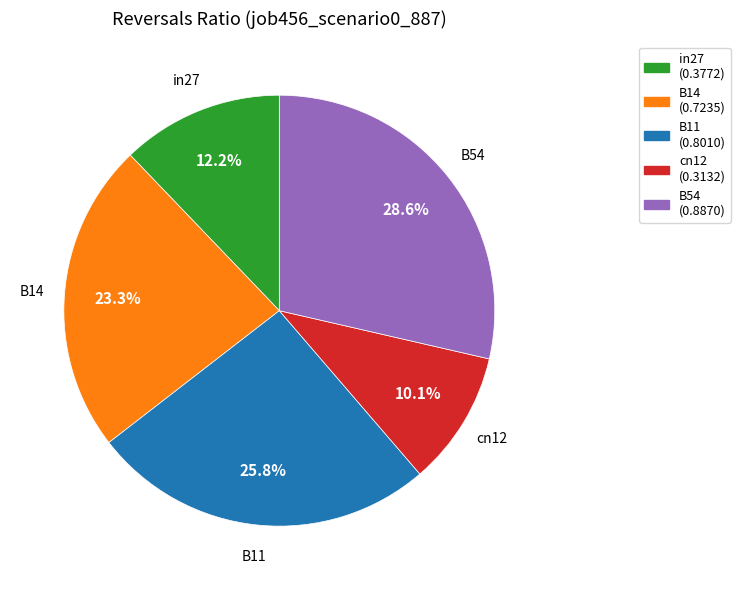

Which has a higher value, cn12 or B14?

B14